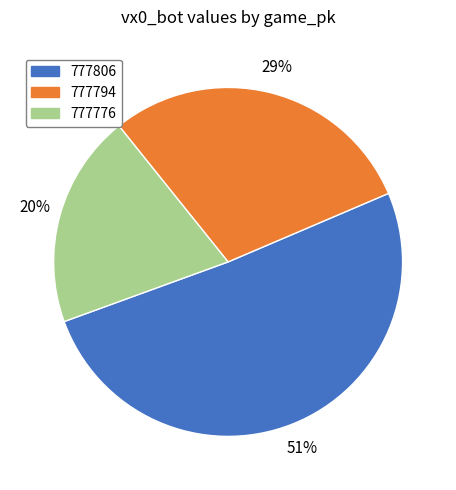

Which slice represents more than half of the pie?

777806